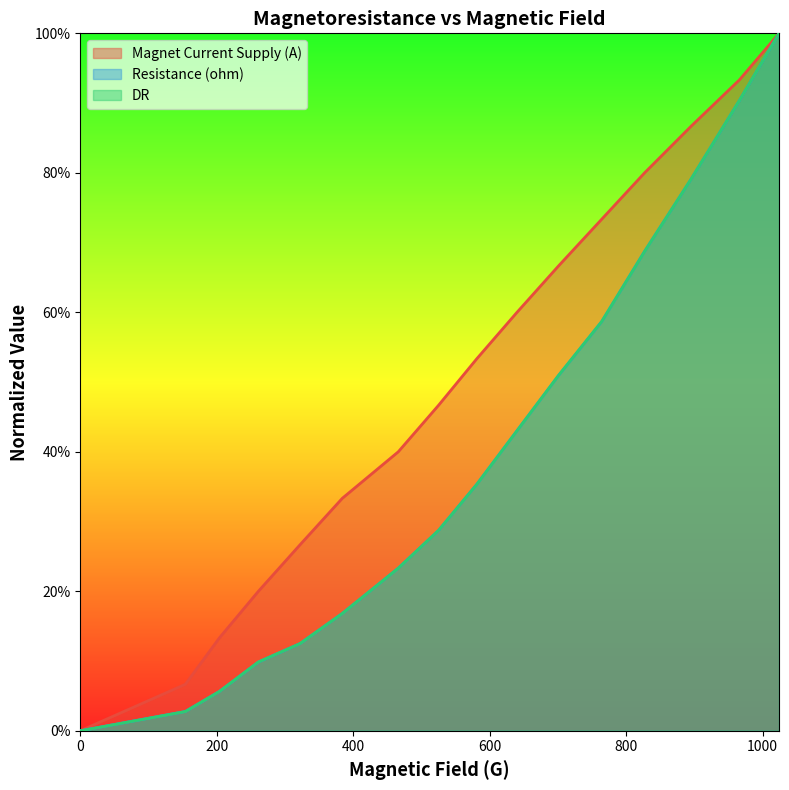

List the labels in order of Magnet Current Supply (A) value, smallest first.

0, 154, 204, 261, 322, 384, 466, 525, 581, 640, 701, 764, 827, 895, 966, 1024